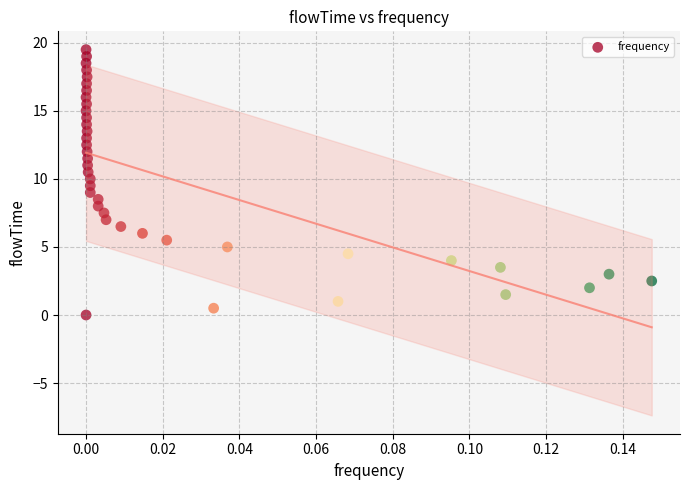

What is the range of Y values (max minus min)?

19.5